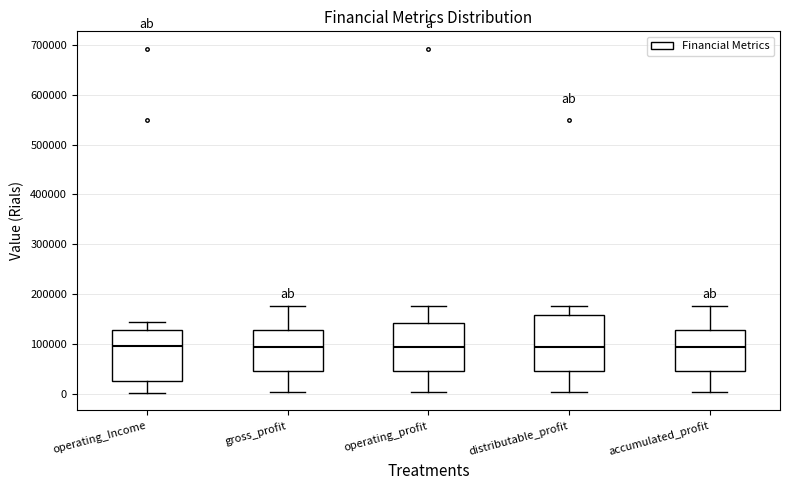

Reading left to right, transcribe this box plot: for each box, give where its median line is, the range the box spans, and where its two whiskers end, as read against the y-axis. The values are not printed on the chart, so give them approximately, as read against the axis.

operating_Income: median 90000, box 30000 to 130000, whiskers 0 to 140000
gross_profit: median 90000, box 50000 to 130000, whiskers 0 to 180000
operating_profit: median 90000, box 50000 to 140000, whiskers 0 to 180000
distributable_profit: median 90000, box 50000 to 160000, whiskers 0 to 180000
accumulated_profit: median 90000, box 50000 to 130000, whiskers 0 to 180000